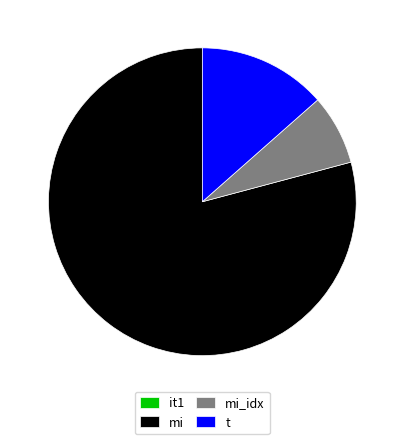

The t slice represents 13% of the pie. True or false?

True